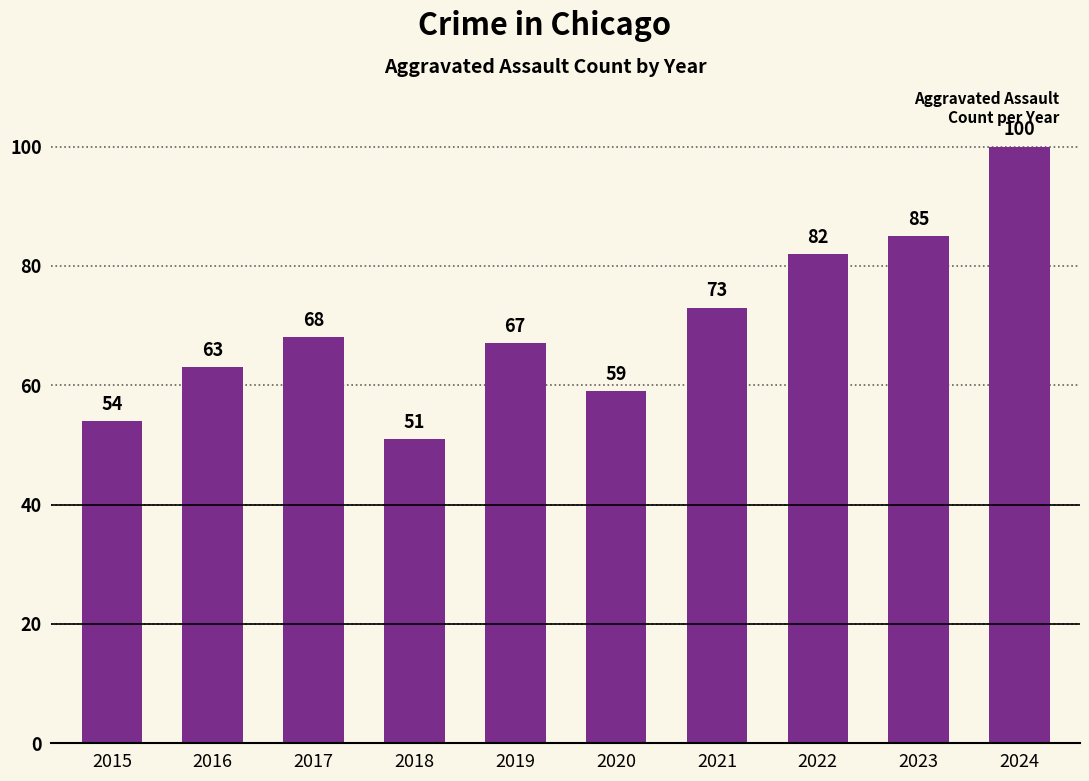

Count the number of data series in this chart.

1